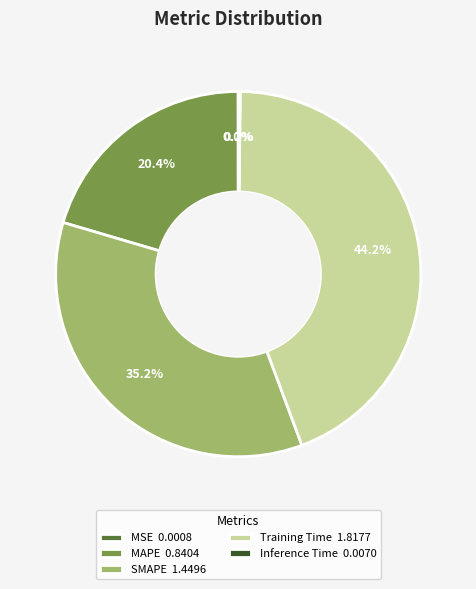

What portion of the pie excludes MAPE 0.8404?

79.6%